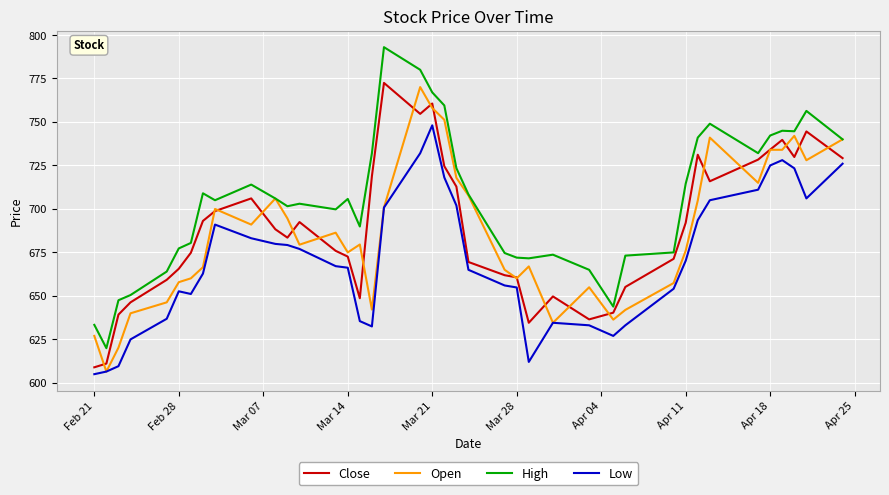

True or false: Low and High intersect in this chart.

False